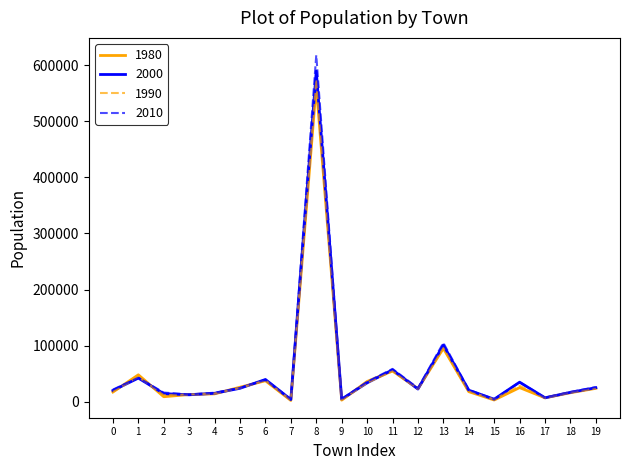

At which category is the sum across all series the highest?

8